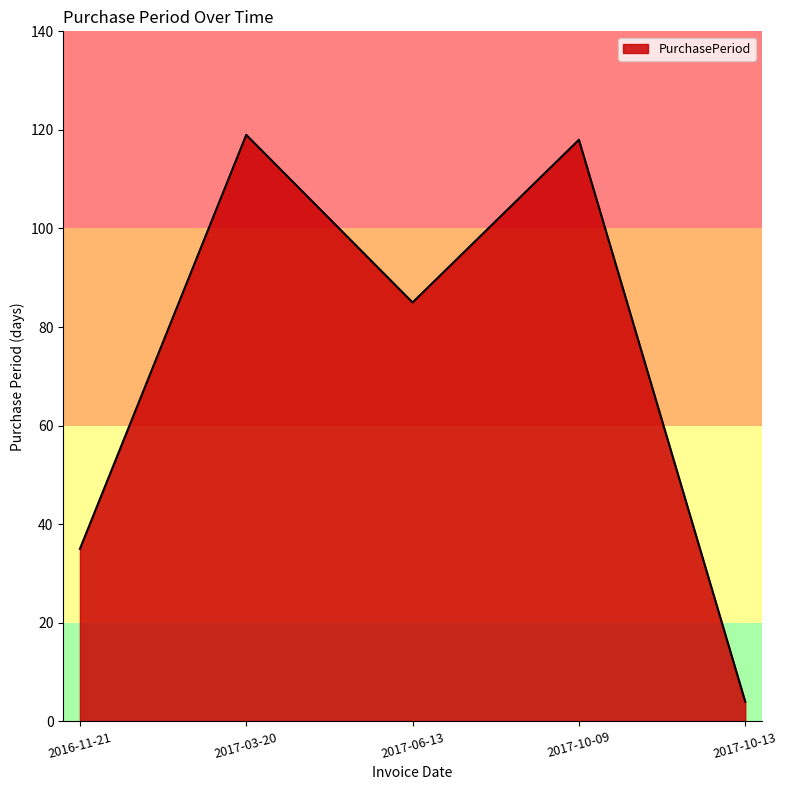

True or false: the data shows 119 at 2017-03-20.

True